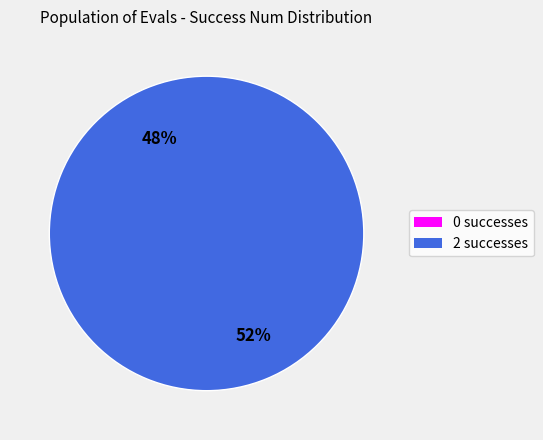

Which category has the biggest portion of the pie?

2